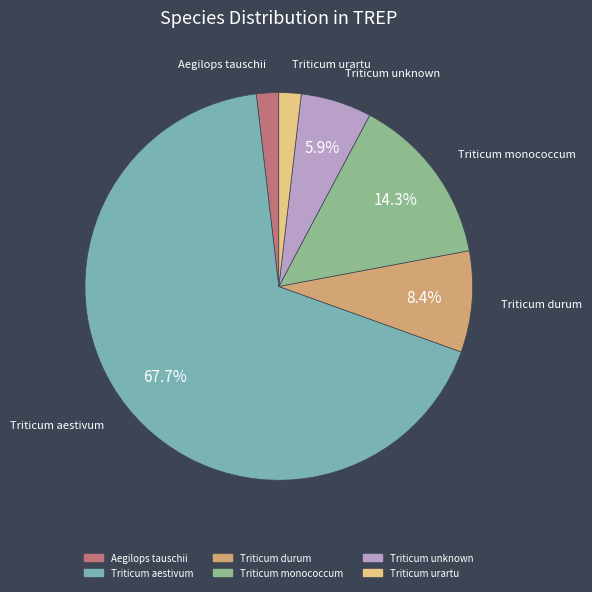

What is the ratio of the value at Triticum durum to the value at Triticum monococcum?

0.6